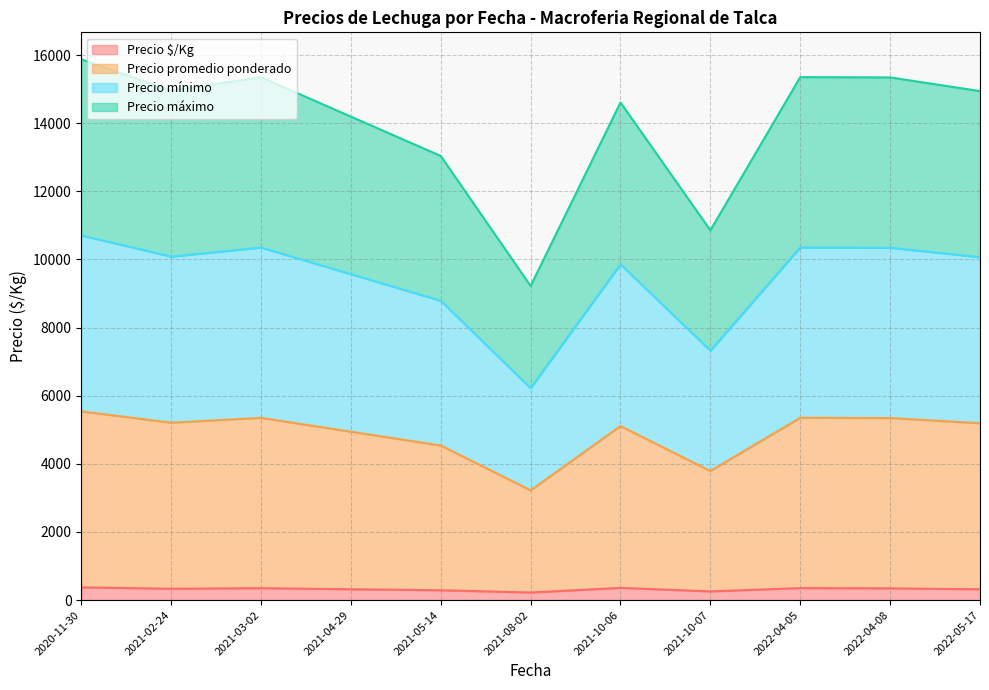

Rank the series at 2022-05-17 from lowest to highest value.

Precio $/Kg, Precio promedio ponderado, Precio mínimo, Precio máximo